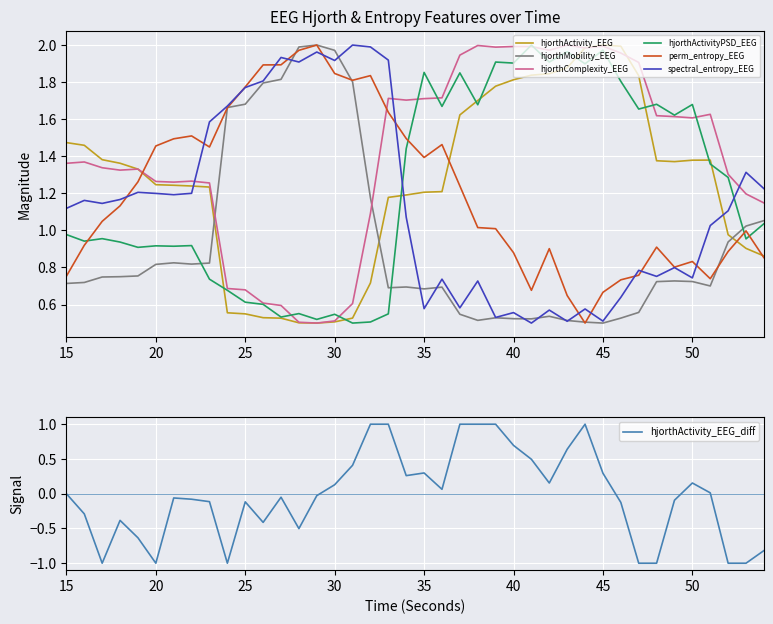

List the labels in order of spectral_entropy_EEG value, smallest first.

41, 43, 45, 39, 40, 42, 44, 35, 37, 46, 38, 36, 50, 48, 47, 49, 51, 34, 52, 15, 17, 16, 18, 21, 20, 22, 19, 54, 53, 23, 24, 25, 26, 28, 30, 33, 27, 29, 32, 31